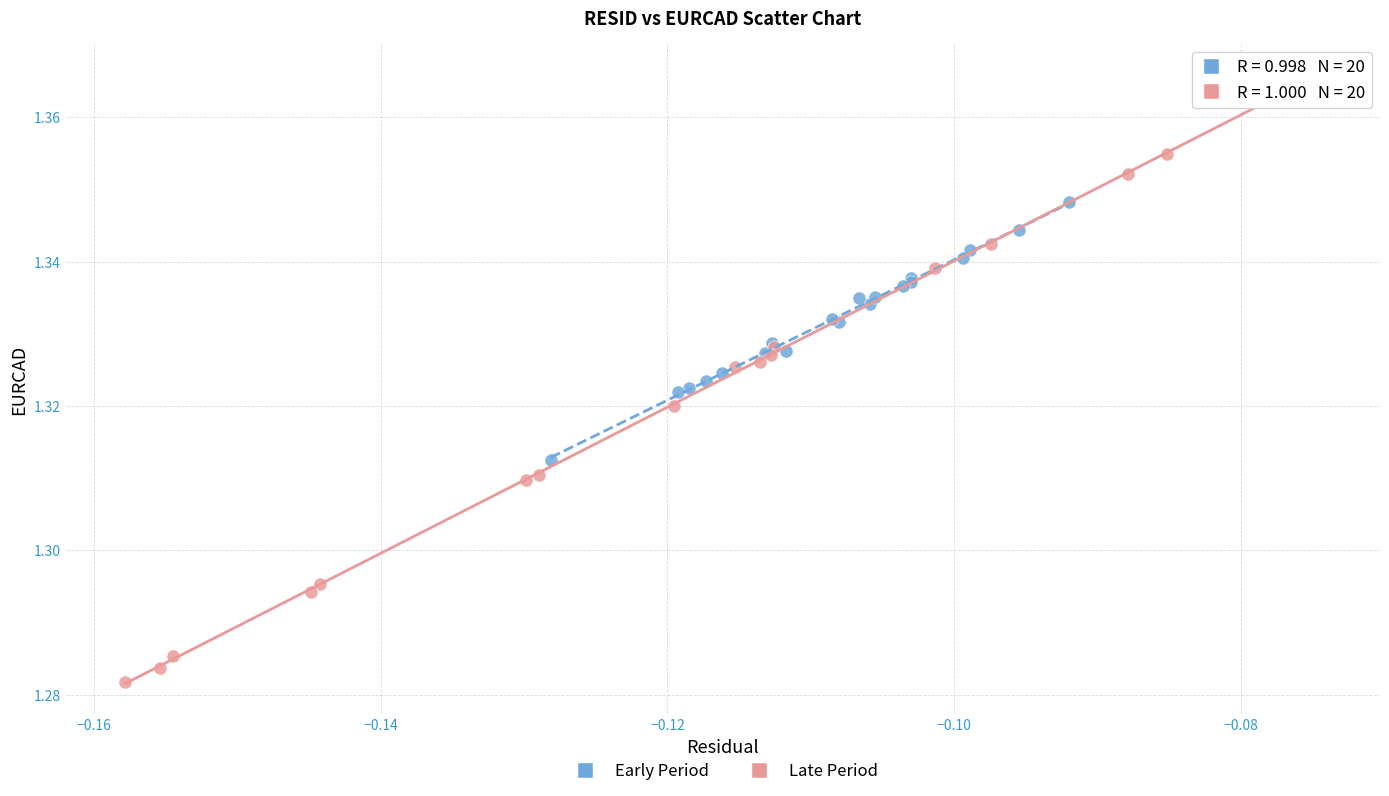

Which series contains the lowest Y value?

Late Period